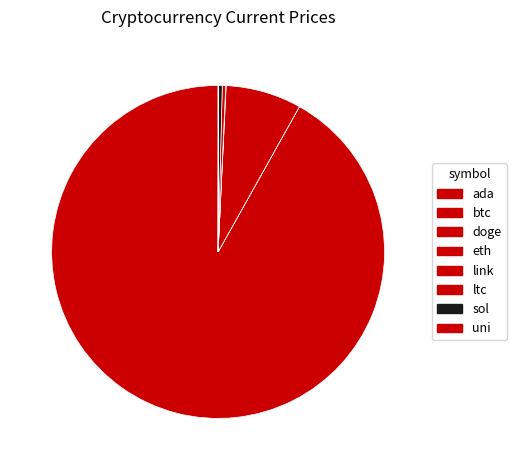

Is there a majority slice in this chart?

Yes